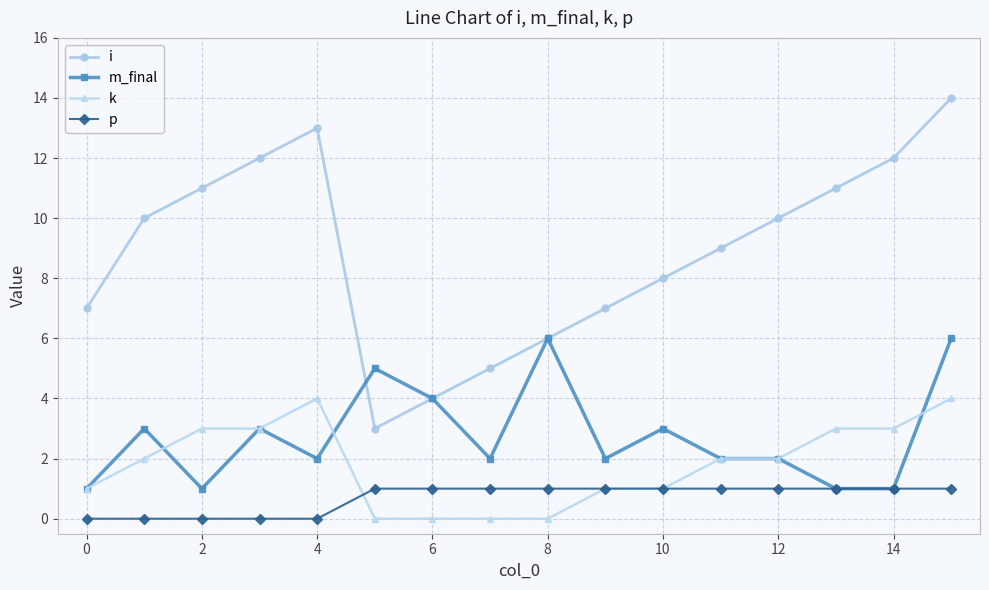

Which series has the largest range (max minus min)?

i